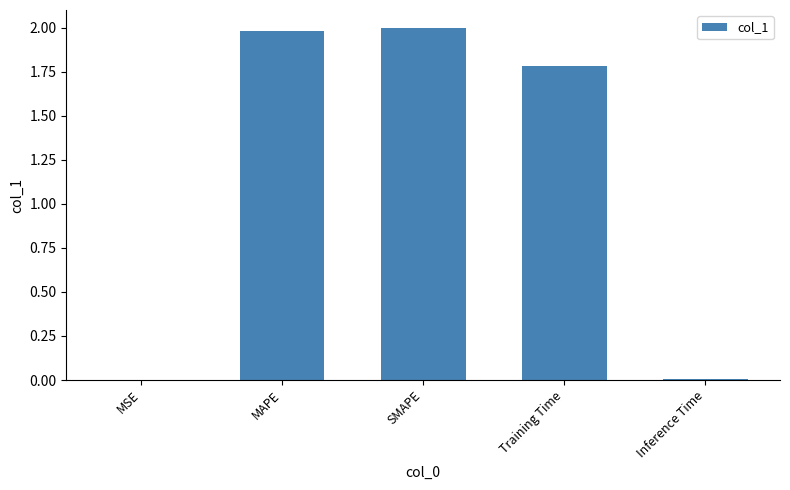

The value at Training Time is 0.9. True or false?

False